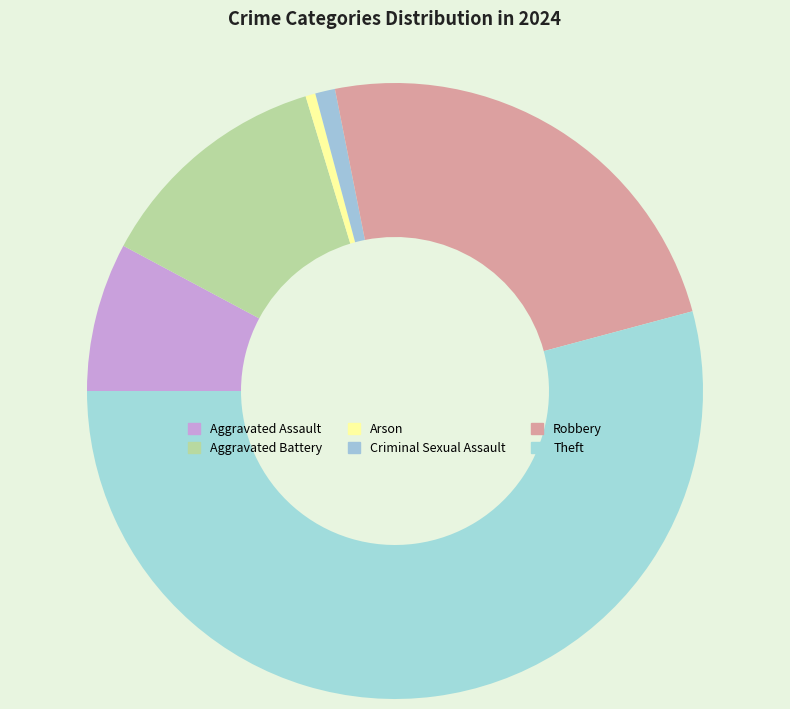

Is Aggravated Battery the majority of the pie?

No